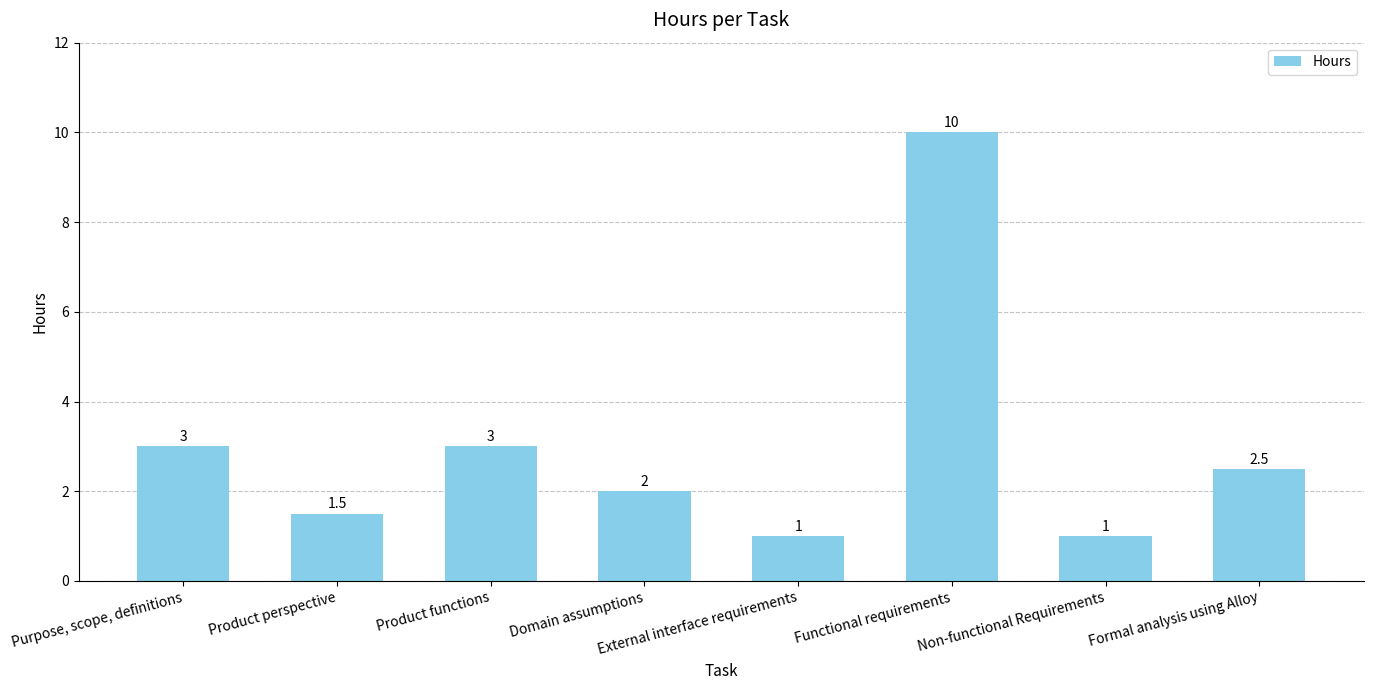

What is the difference between the second highest and second lowest values?

2.0